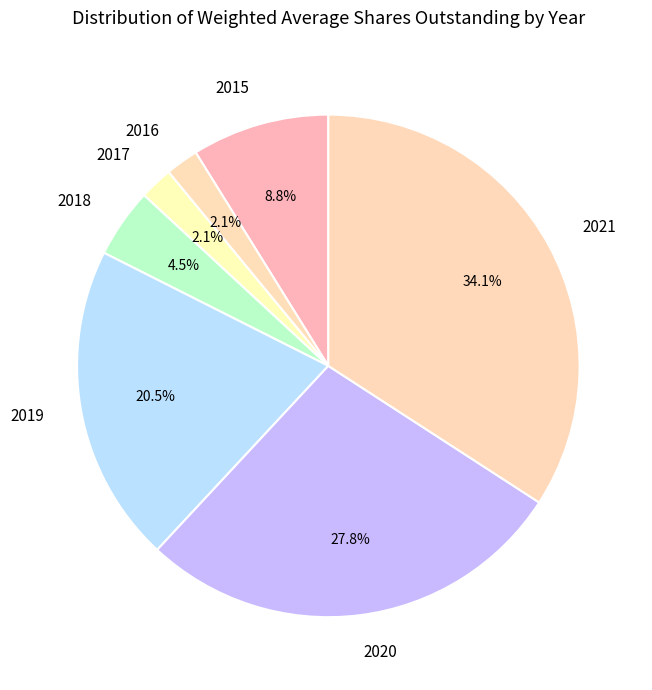

Count the number of slices in the pie.

7